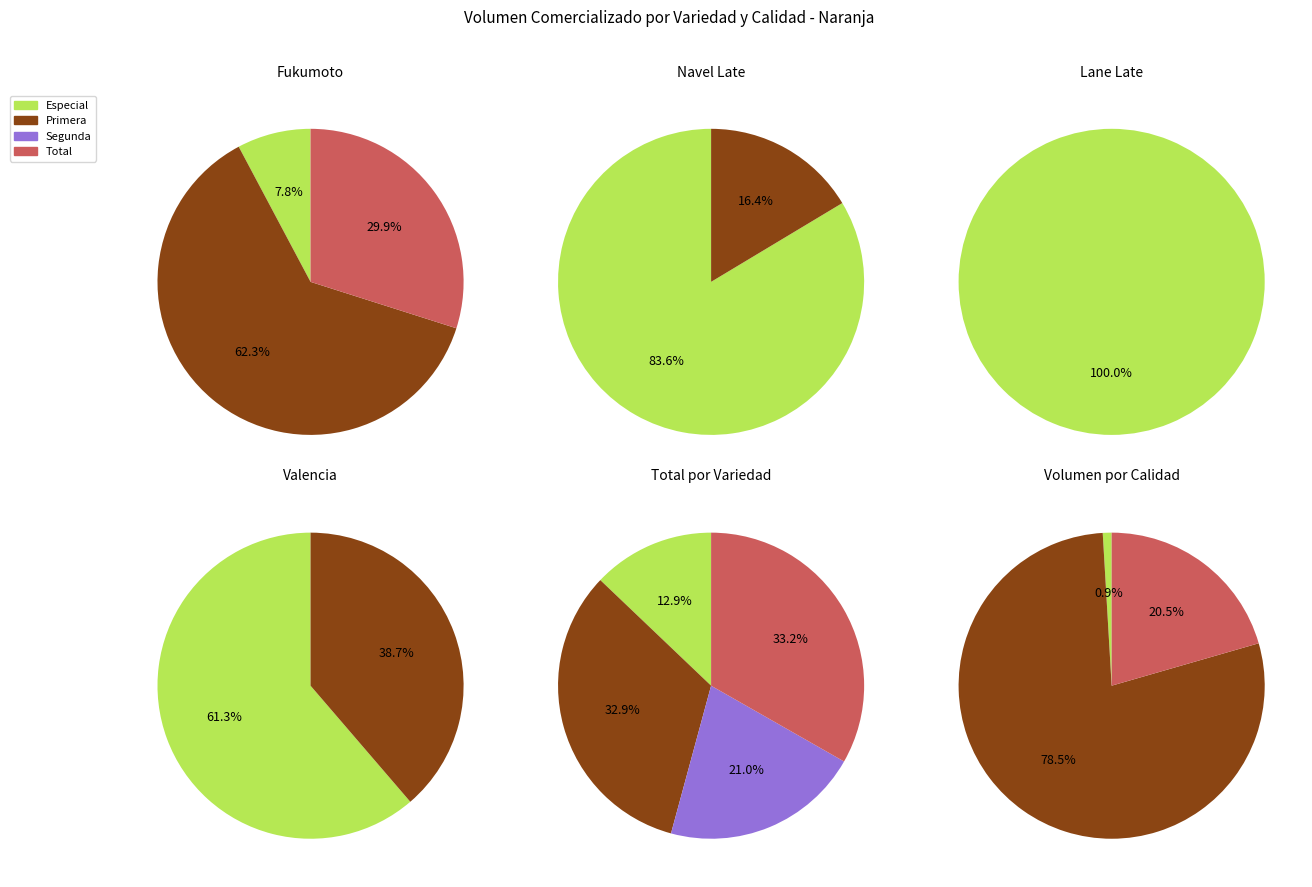

To the nearest percent, what is the average slice percentage?

25%